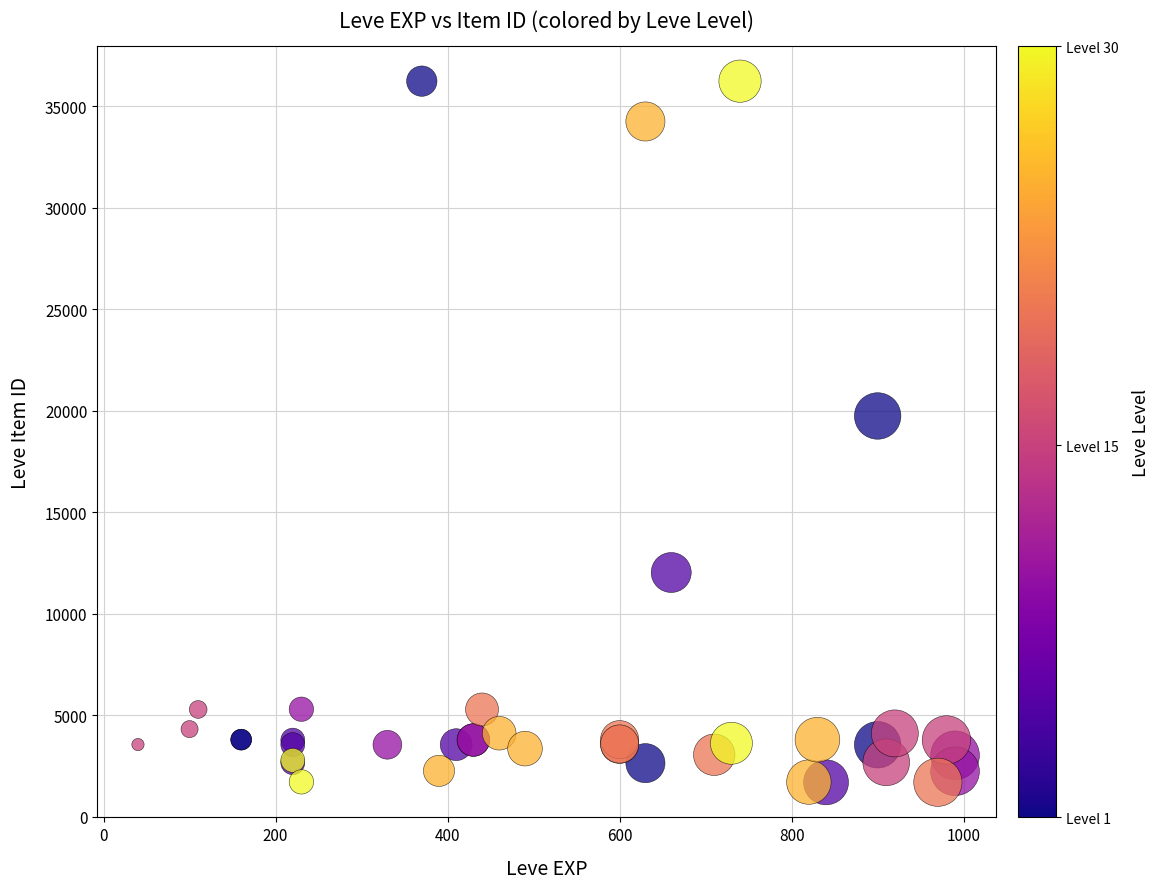

What Y value in the scatter plot is closest to 18967?

19744